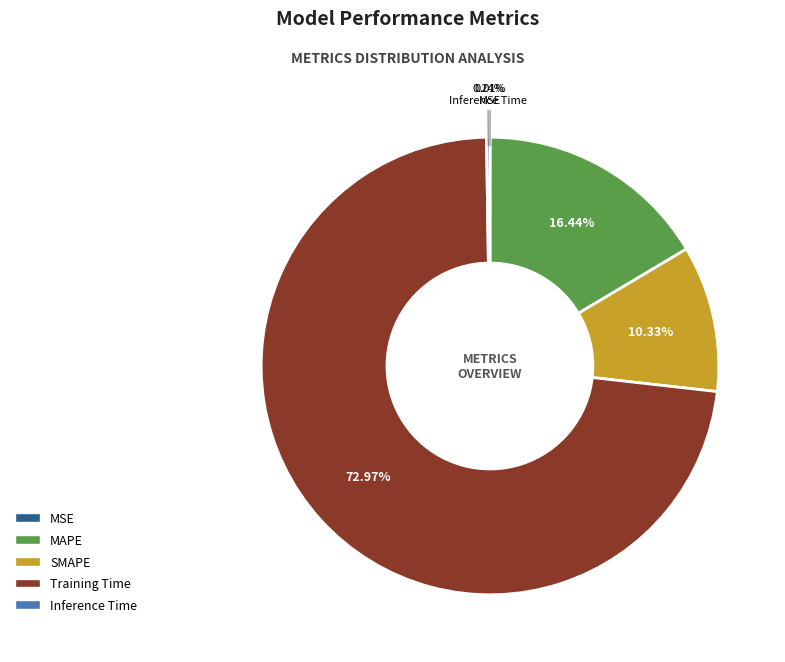

True or false: Training Time accounts for 73% of the total.

True